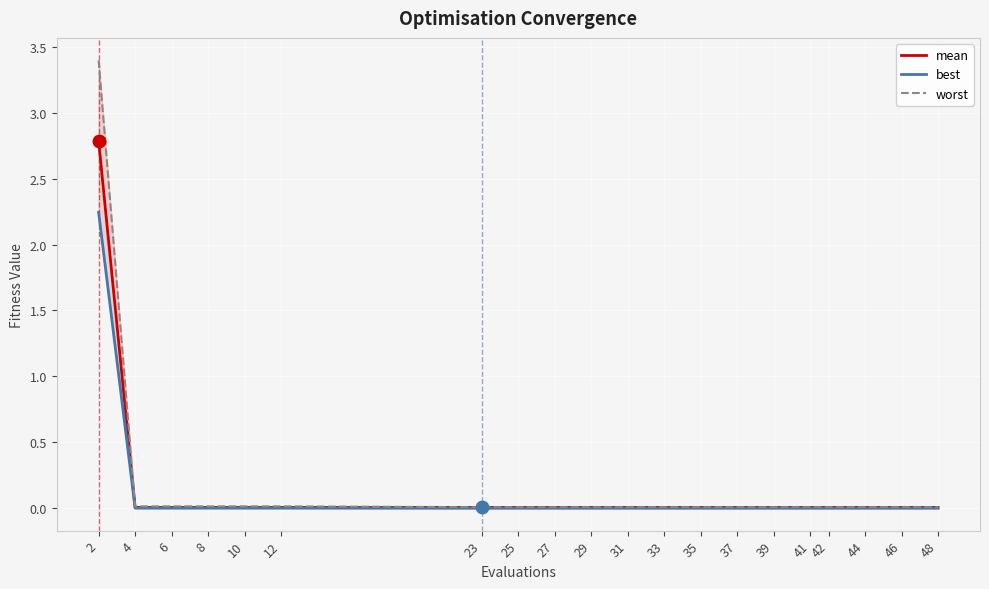

True or false: mean has a value of 0.0 at 8.

True